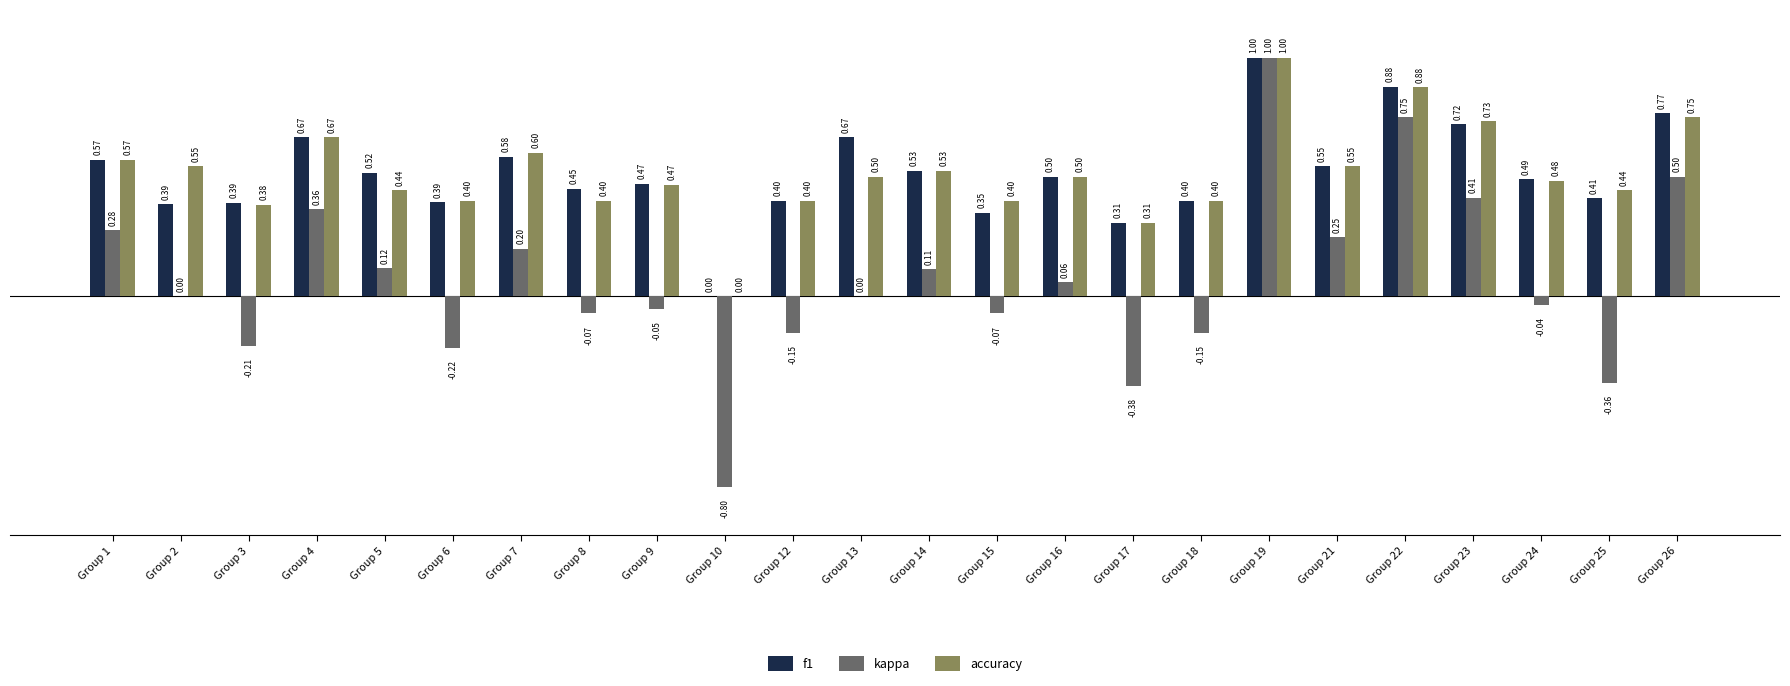

The value of kappa at Group 5 is 0.2. True or false?

False